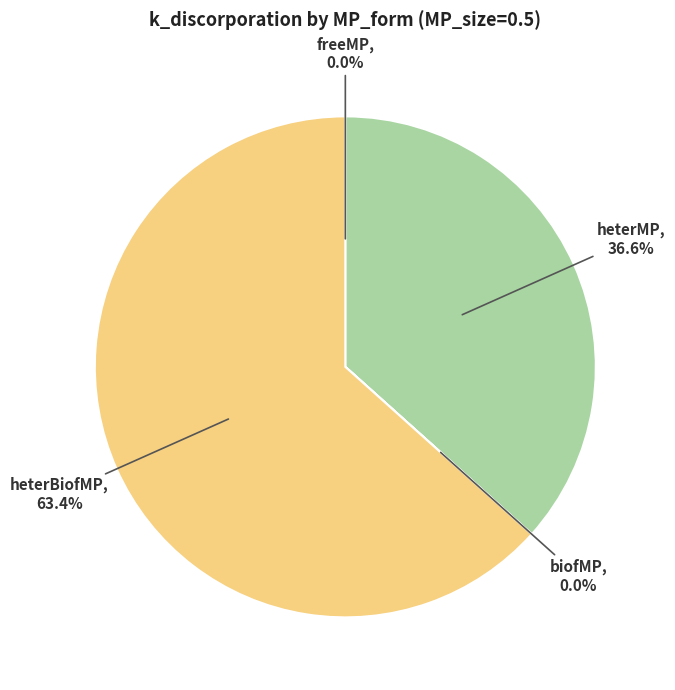

Is there any slice that represents more than half of the pie?

Yes